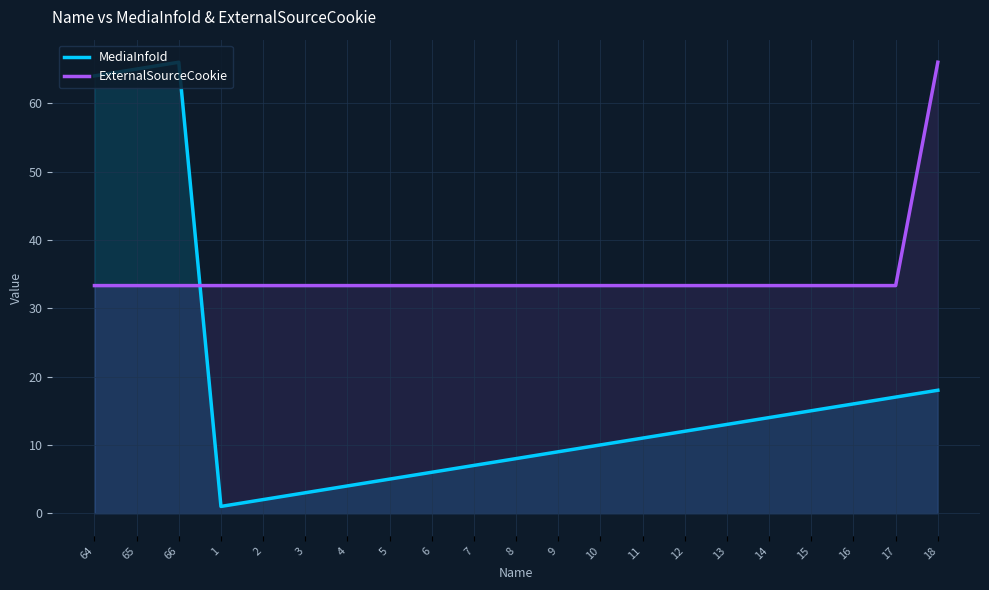

What is the spread (max minus min) of values at 1?

32.3